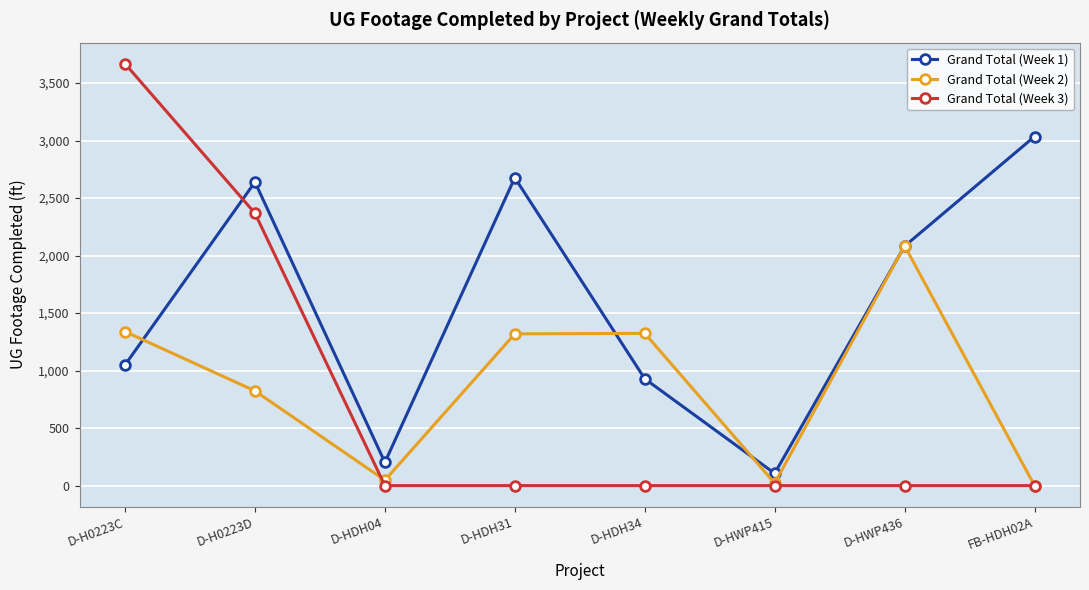

True or false: Grand Total (Week 1) has more than 1 points higher than both neighbors.

True